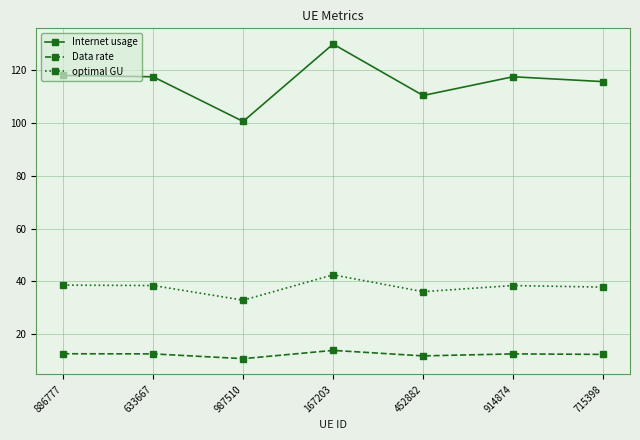

List the series in order of their peak value, lowest first.

Data rate, optimal GU, Internet usage